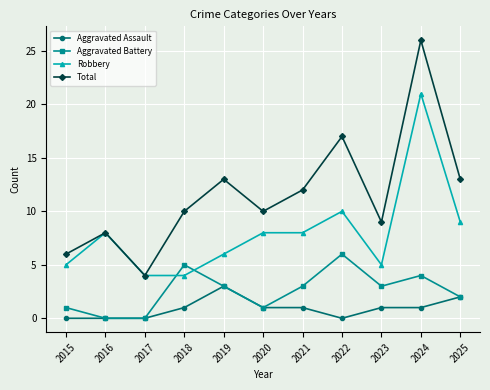

At which category does the chart reach its peak across all series?

2024